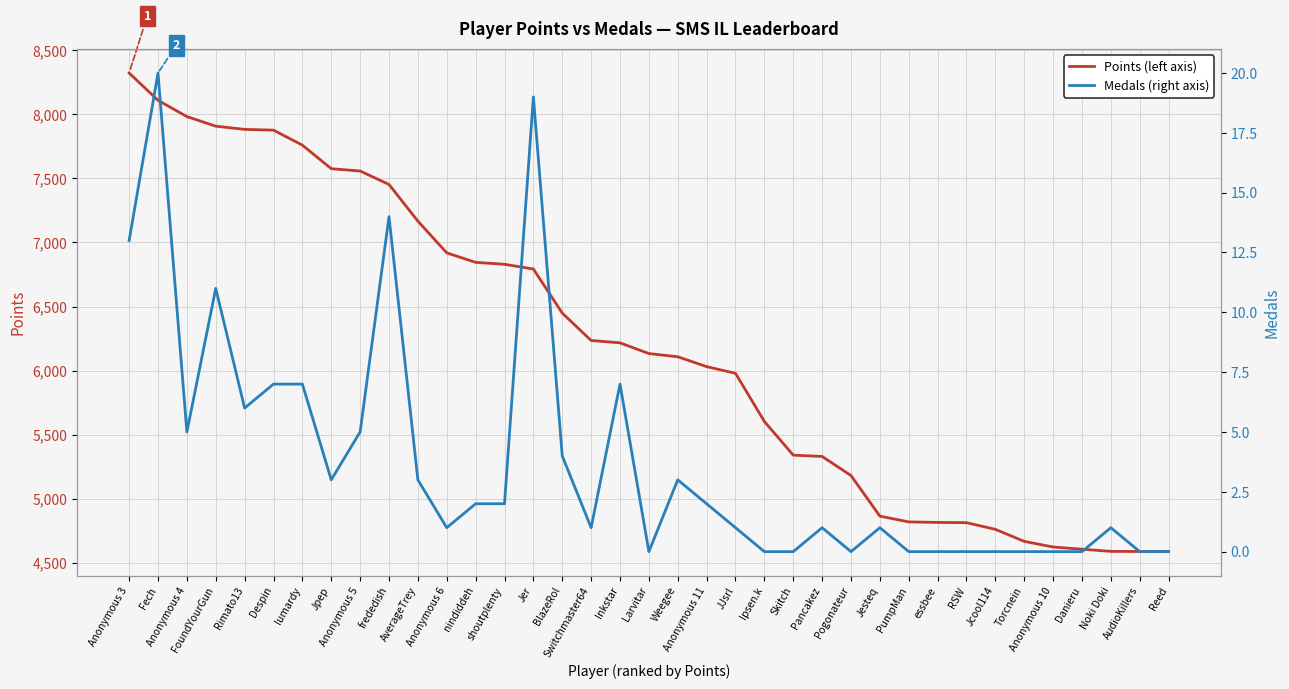

True or false: Medals and Points intersect in this chart.

False